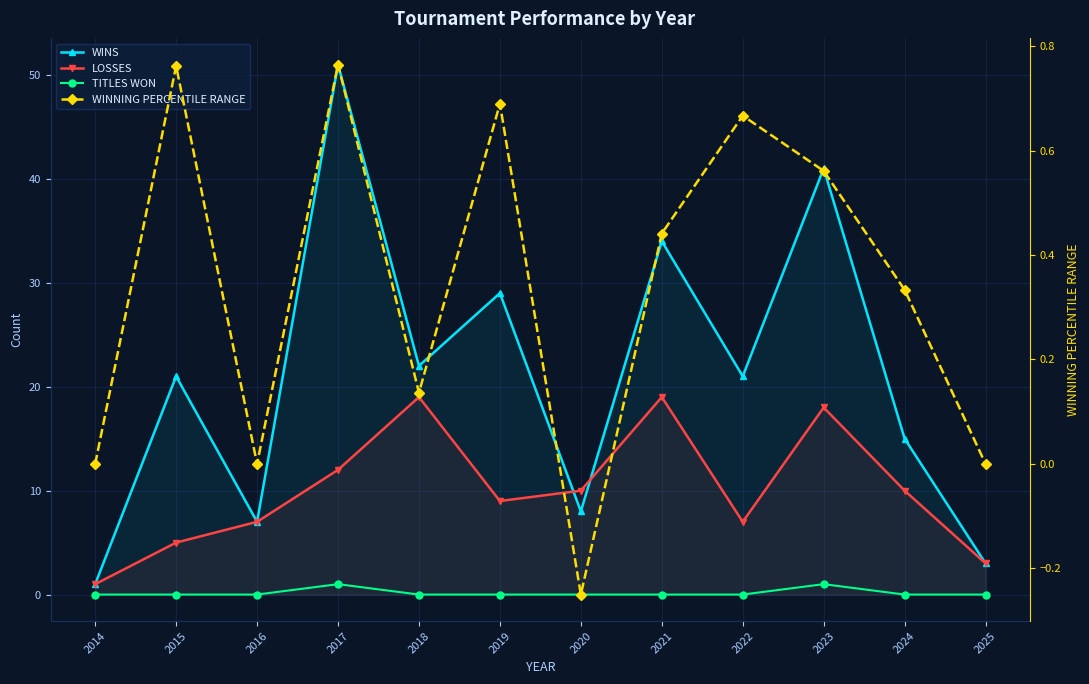

Is this an area chart (filled region under the line)?

No